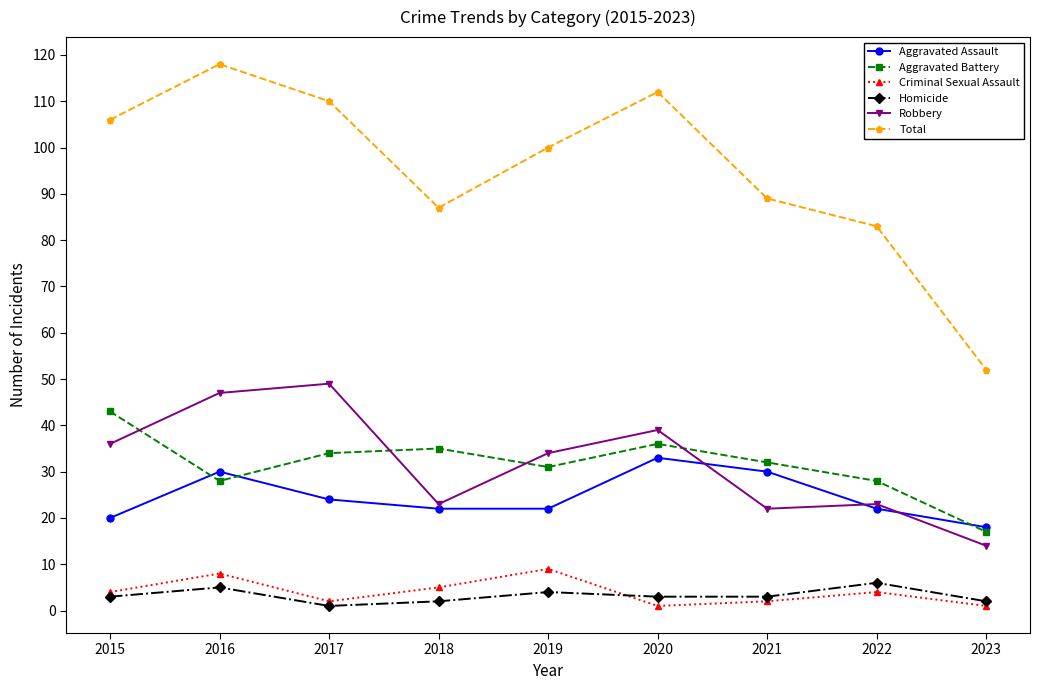

Which series changed the most between 2020 and 2022?

Total